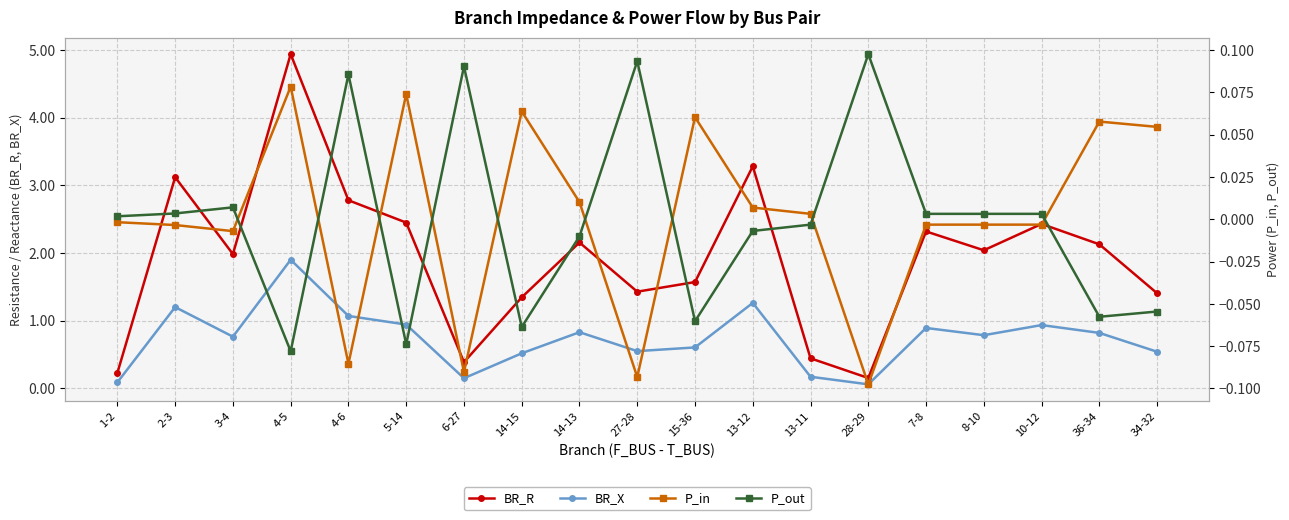

The value of P_in at 28-29 is -0.0. True or false?

False